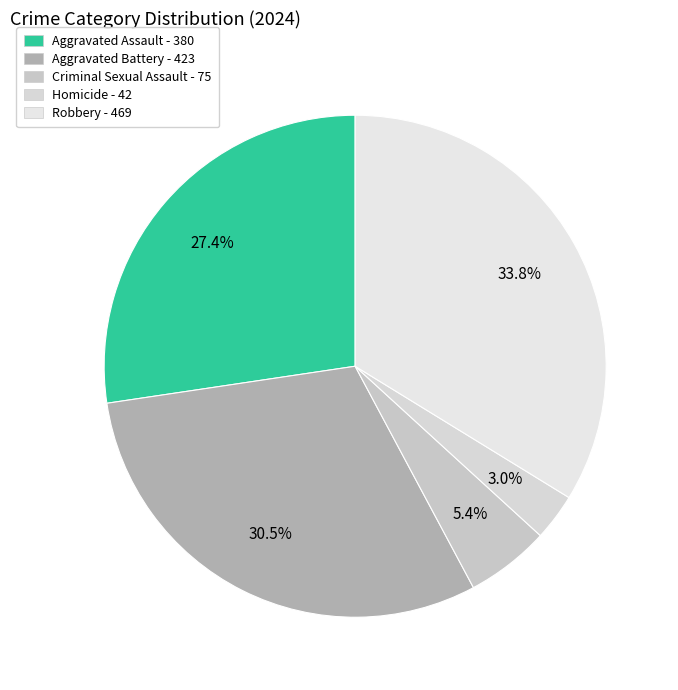

The Robbery slice represents 34% of the pie. True or false?

True